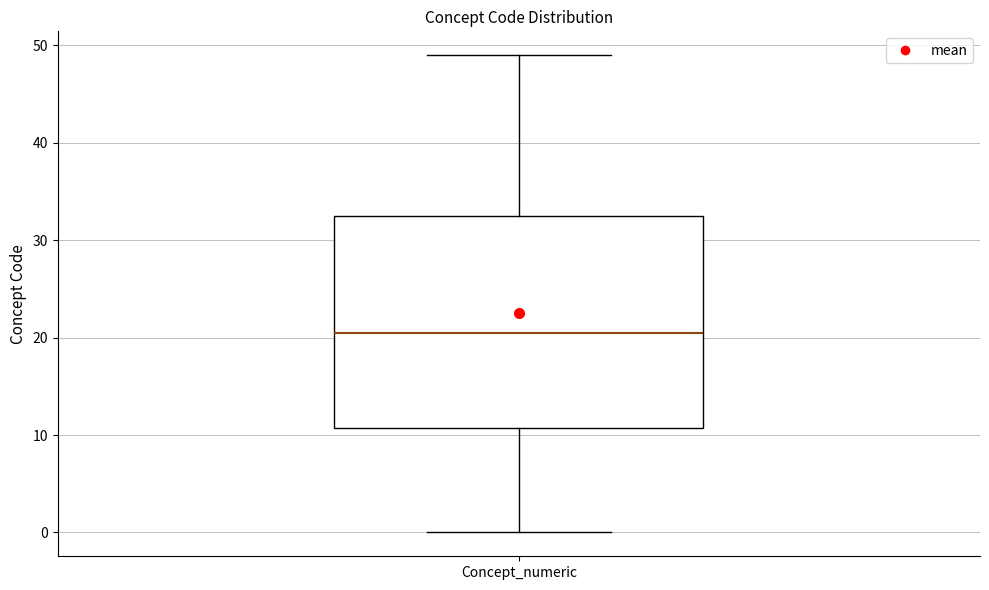

Where does the median line of the box for Concept_numeric sit on the y-axis? The values are not printed on the chart, so give them approximately, as read against the axis.

21